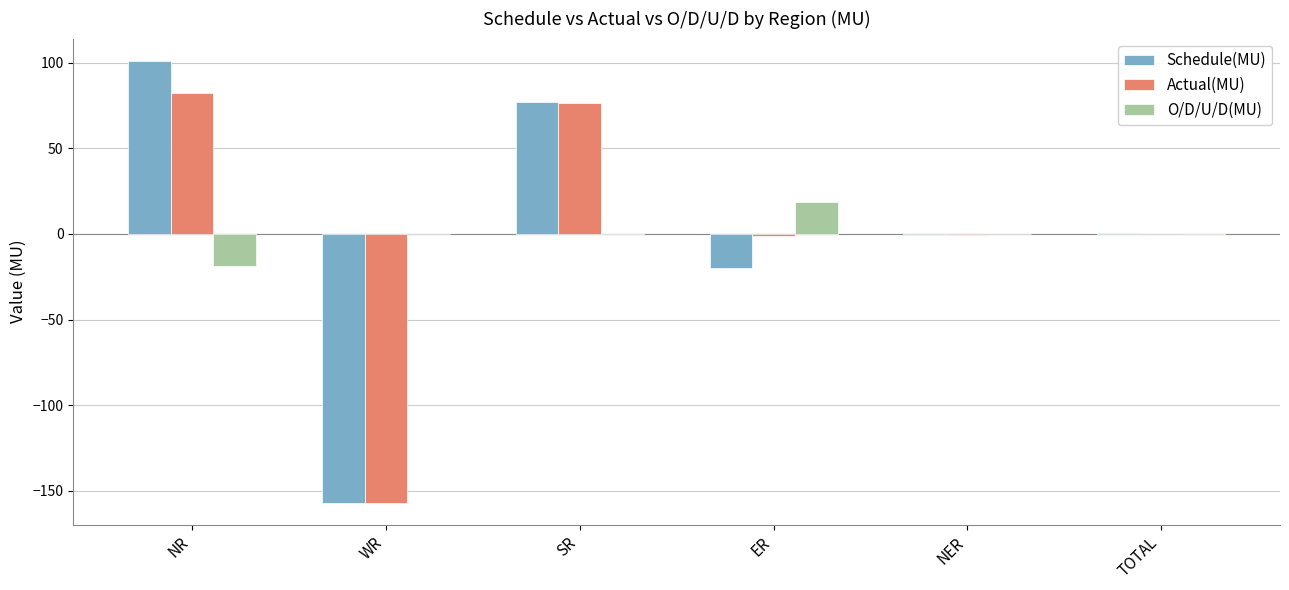

What is the total value across all series at NR?

164.8